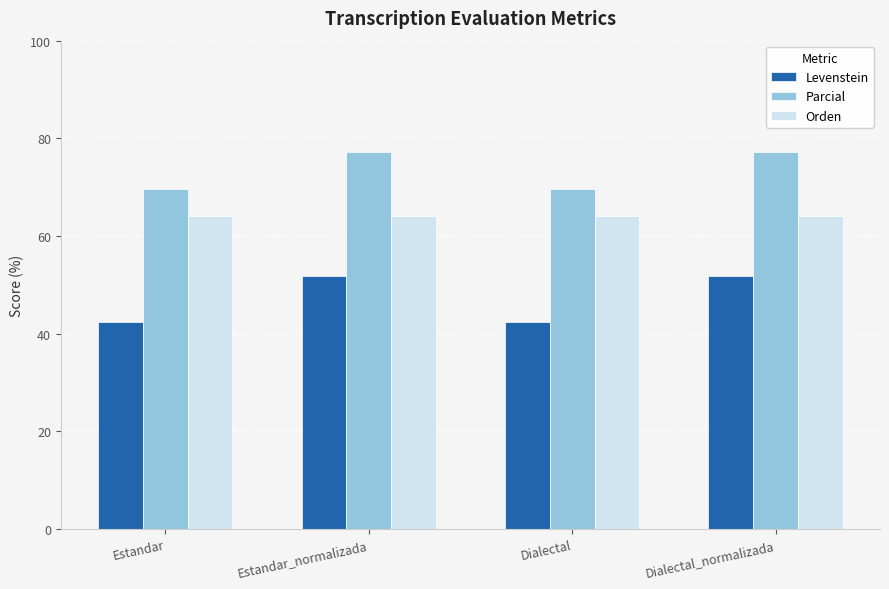

Reading right to left, list all the values displayed in this chart.

Levenstein: 51.7	42.4	51.7	42.4
Parcial: 77.3	69.6	77.3	69.6
Orden: 64.0	64.0	64.0	64.0